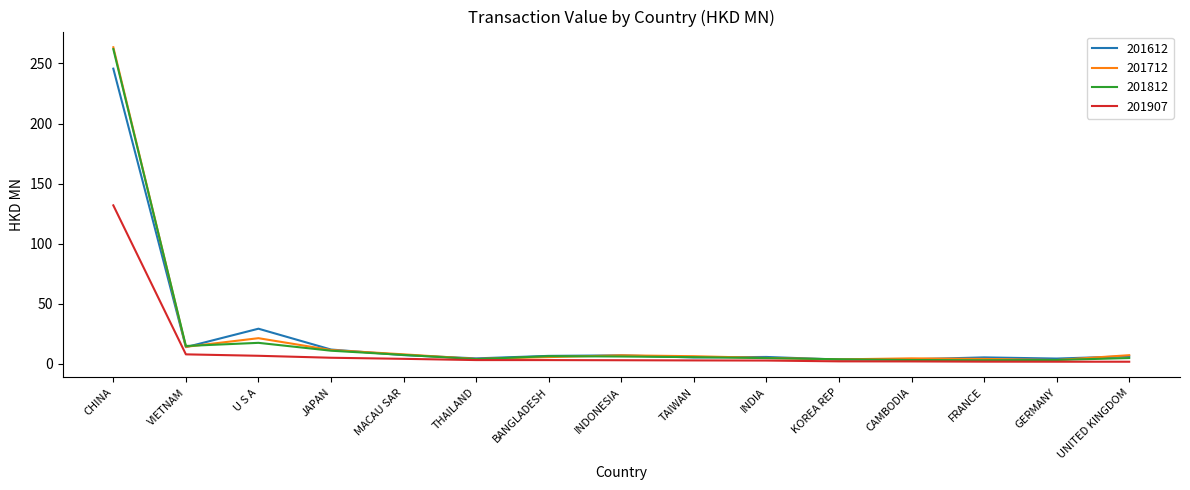

What is the total value across all series at U S A?

74.5